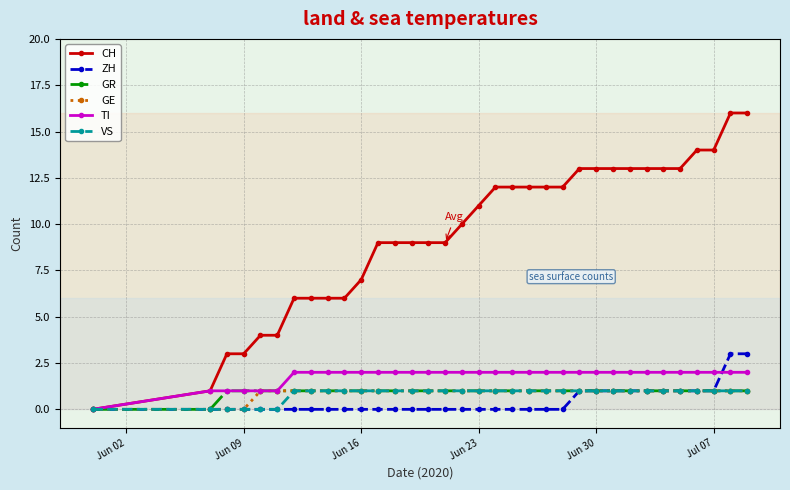

What is the maximum value shown in the chart?

16